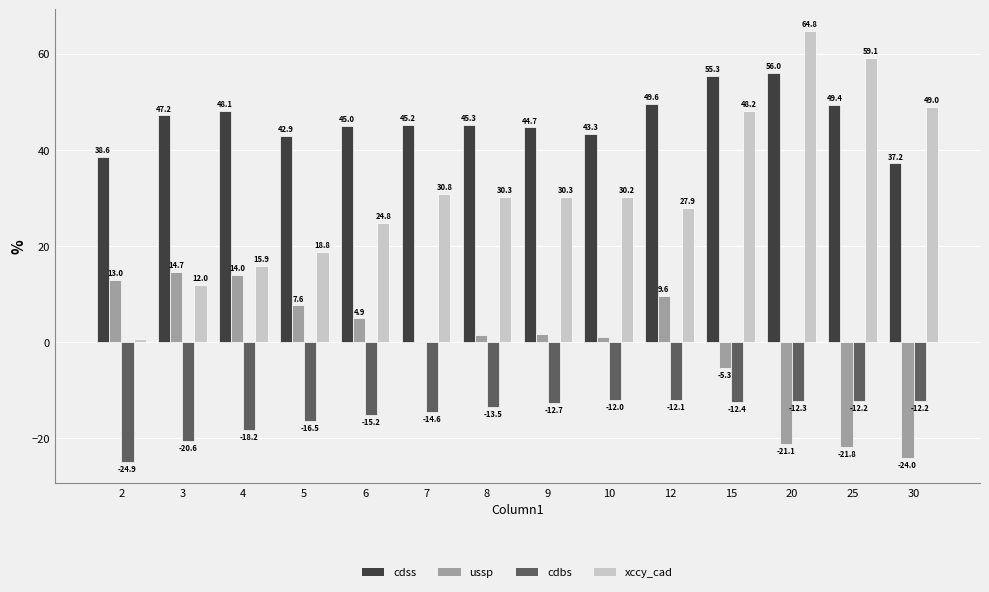

What is the sum of all cdbs values?

-209.4